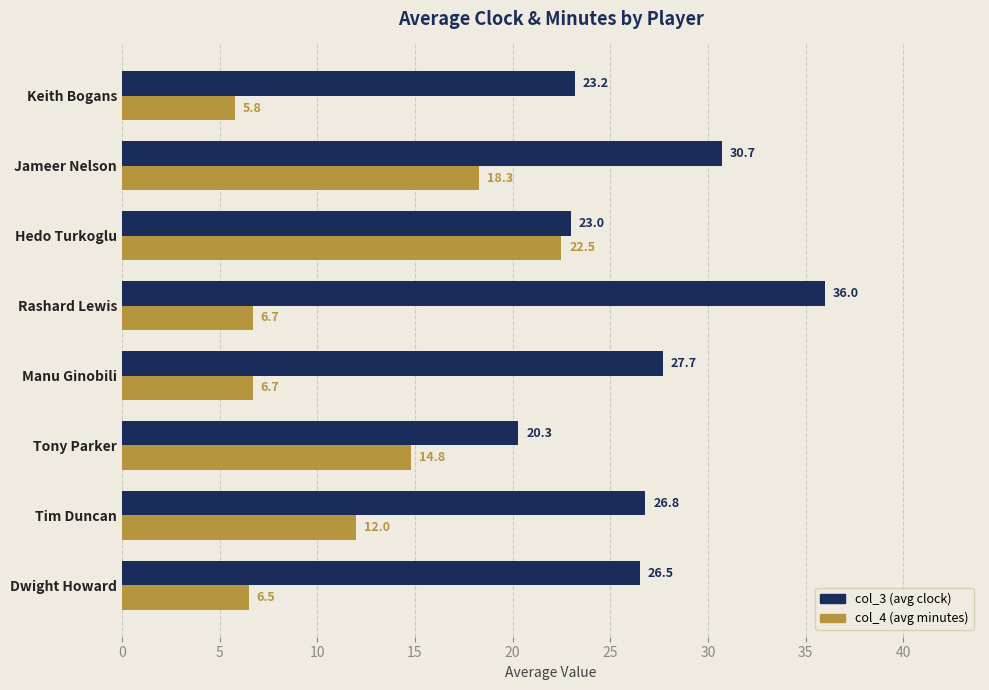

At which label is col_3 (avg clock) closest to 28?

Manu Ginobili